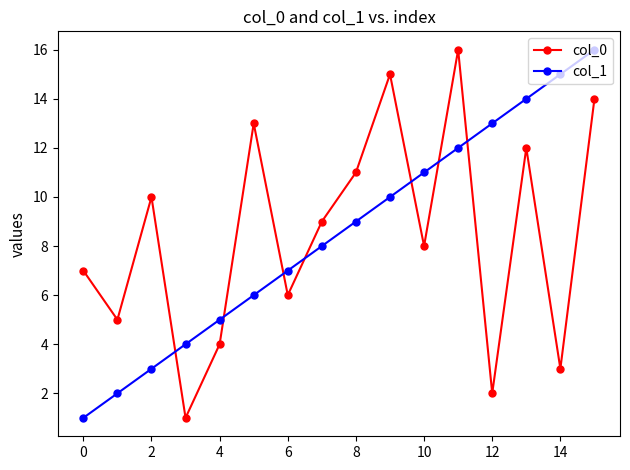

What is the difference between the second highest and second lowest values in the col_0 series?

13